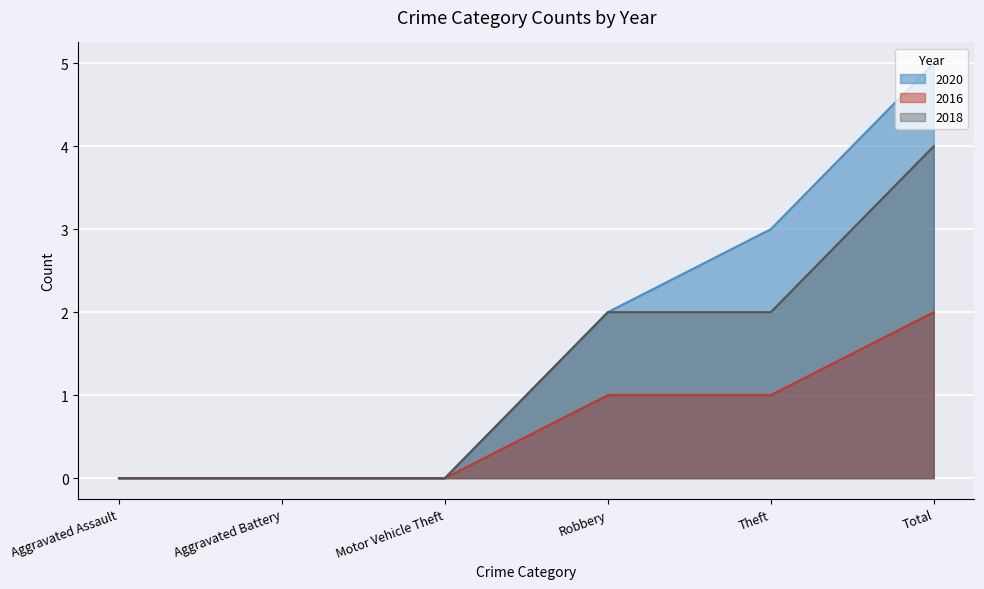

What is the value of the 2018 point at the 5th from the left?

2